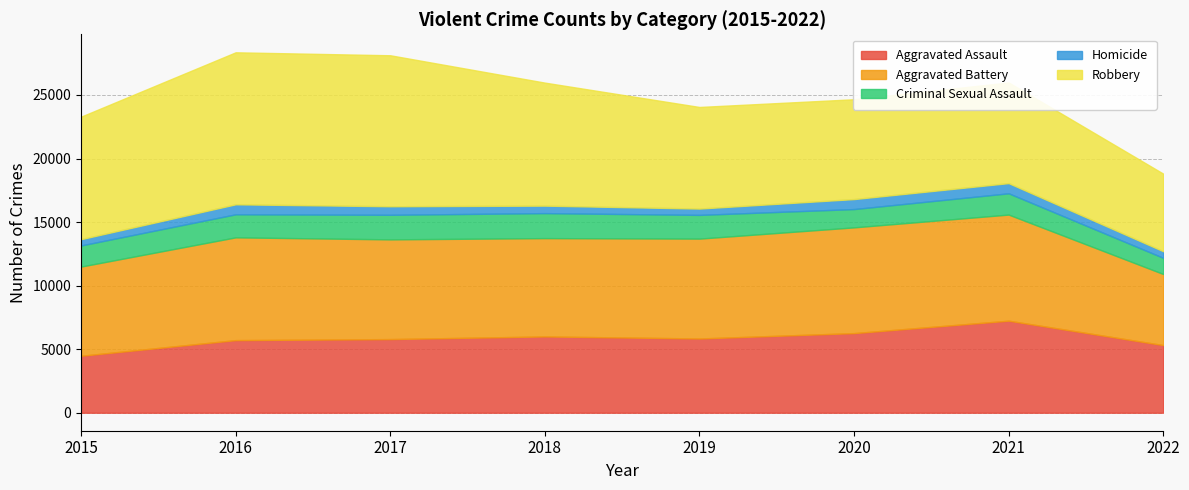

How many interior local valleys does the Aggravated Battery series have?

1